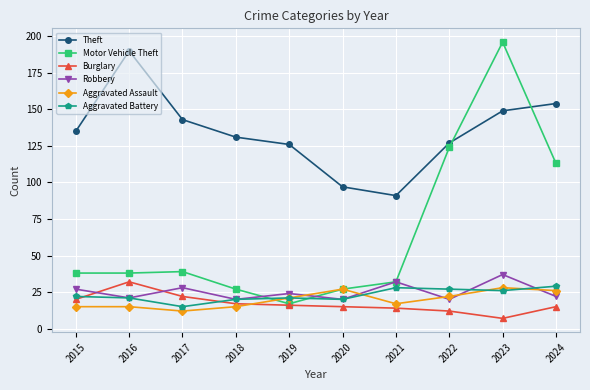

Is this an area chart (filled region under the line)?

No